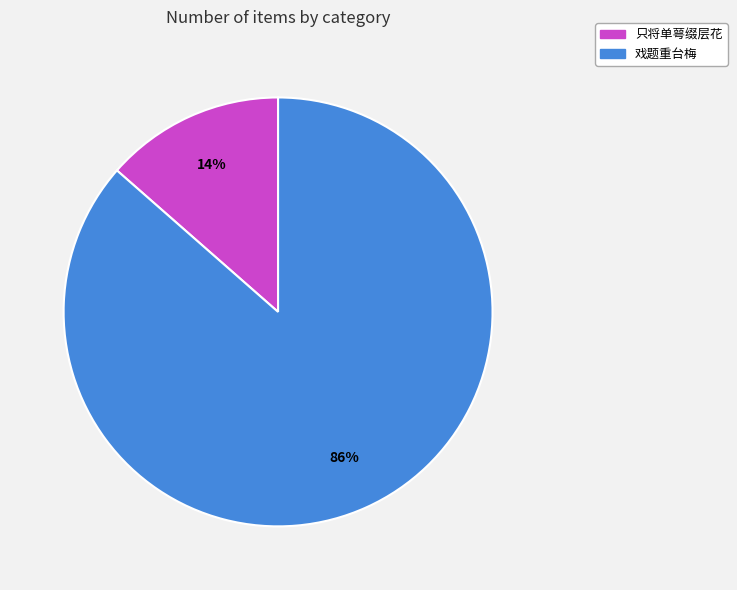

To the nearest percent, what is the combined percentage of 戏题重台梅 and 只将单萼缀层花?

100%